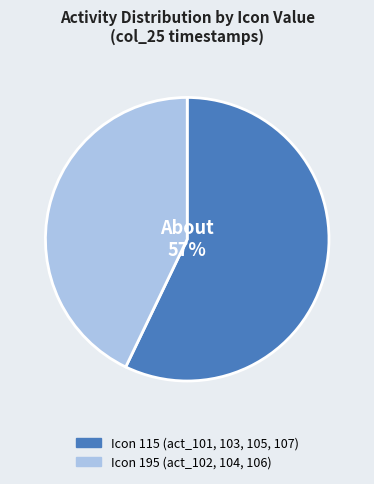

Does any single category account for the majority?

Yes